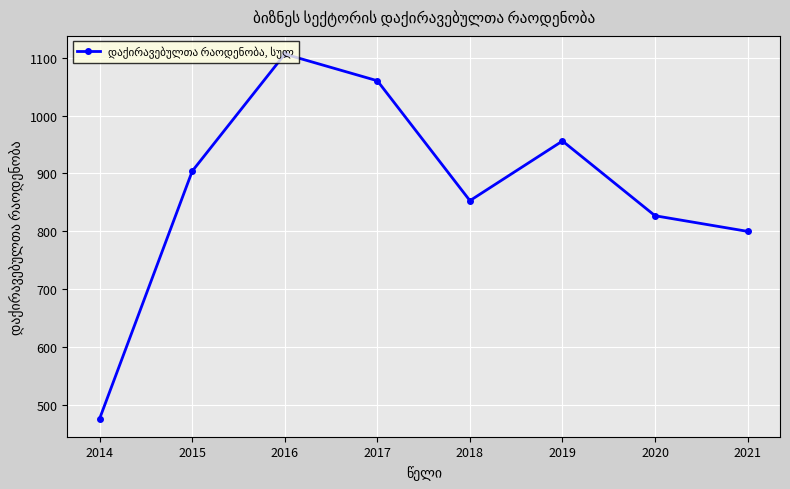

Is this an area chart (filled region under the line)?

No